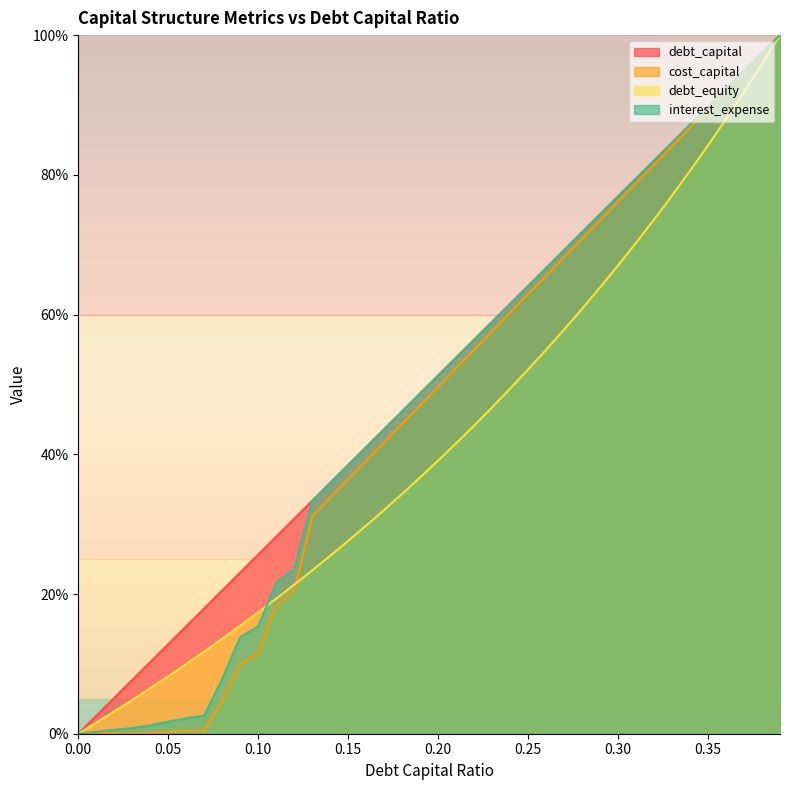

True or false: interest_expense and cost_capital intersect in this chart.

True